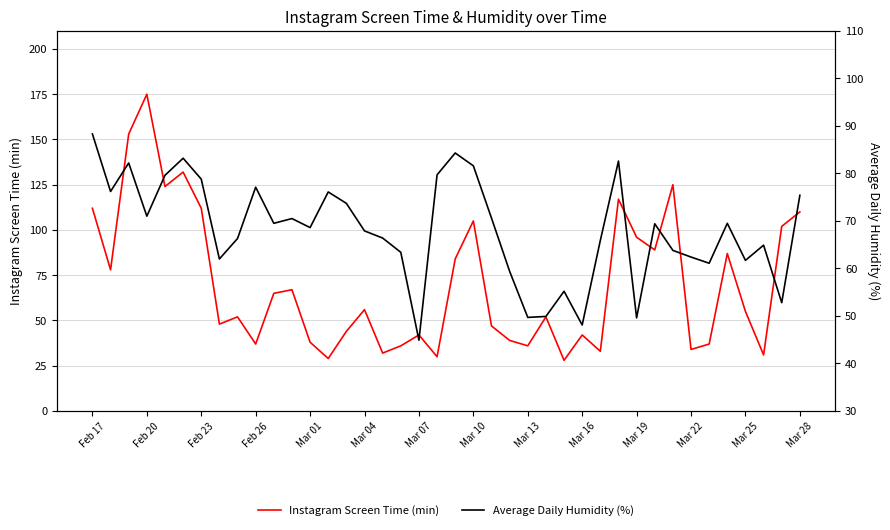

The value of Instagram Screen Time (min) at Feb 26 is 13. True or false?

False